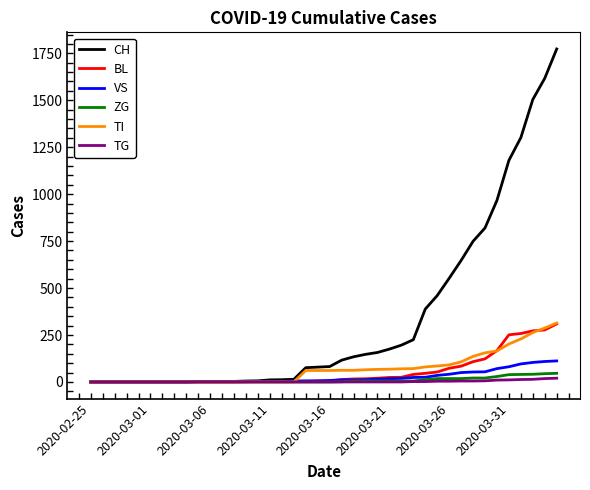

How many categories are shown in the chart?

40